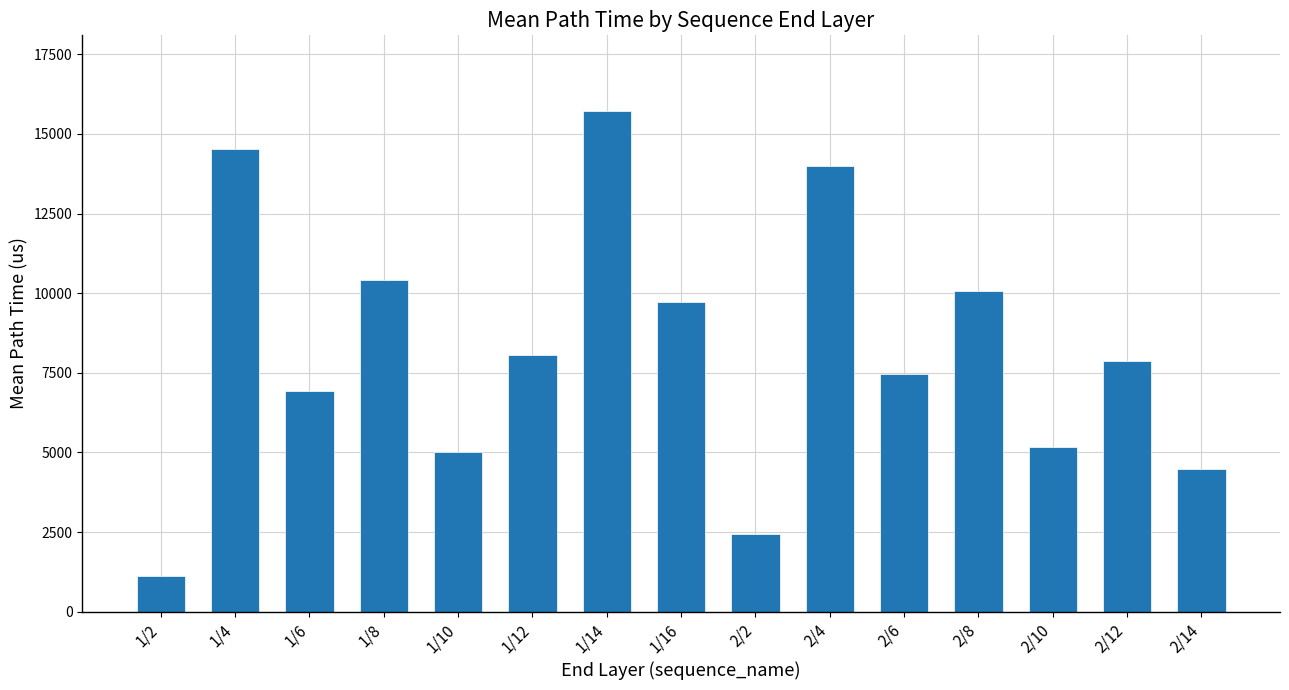

What is the label of the 14th bar from the right?

1/4